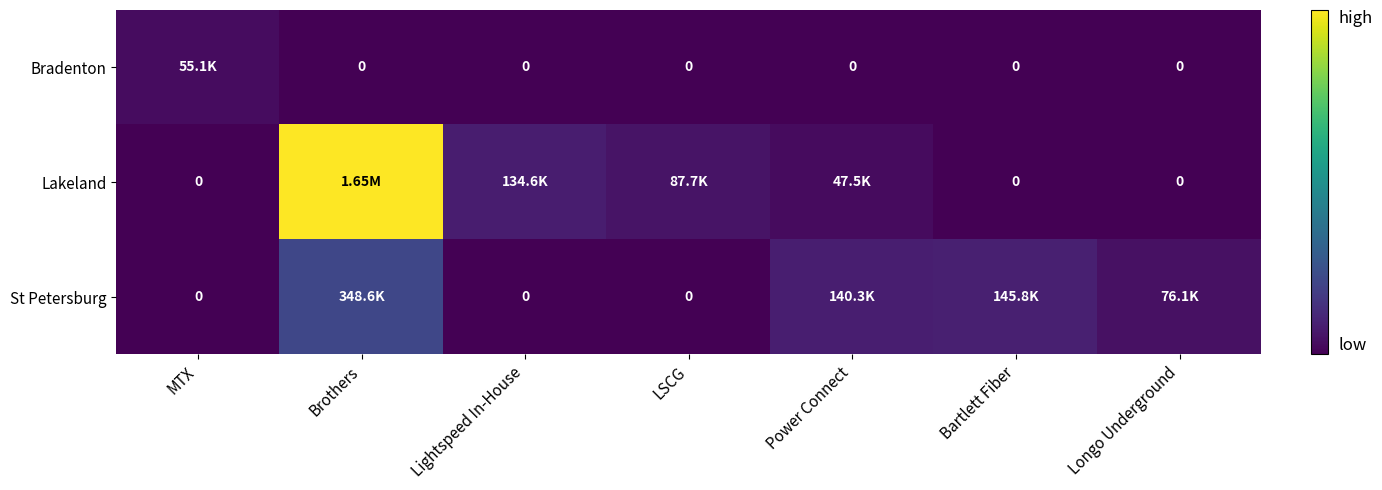

Which has a higher value, Bartlett Fiber or Power Connect?

Bartlett Fiber